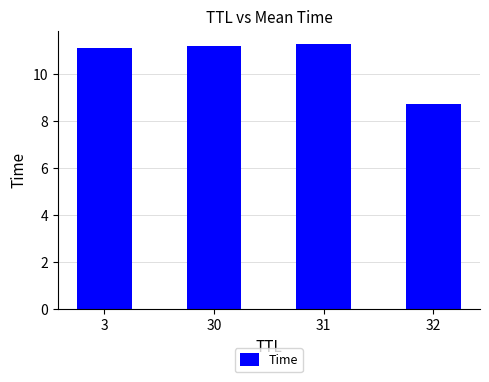

Where is the data nearest to the value 9?

32